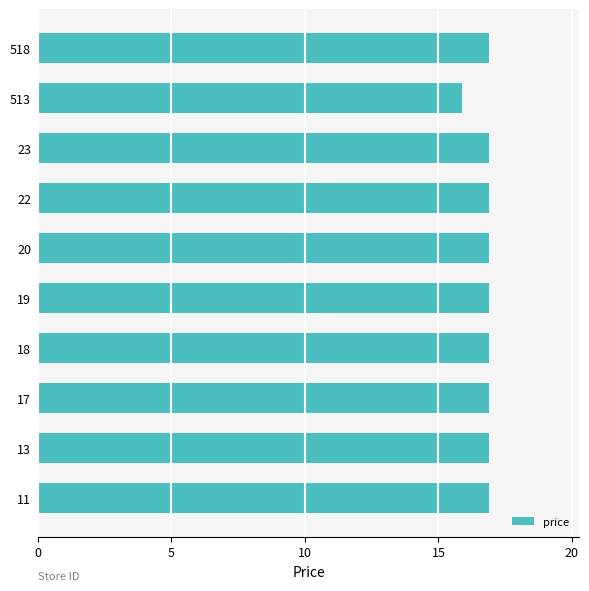

What is the change in value from 23 to 513?

-1.0